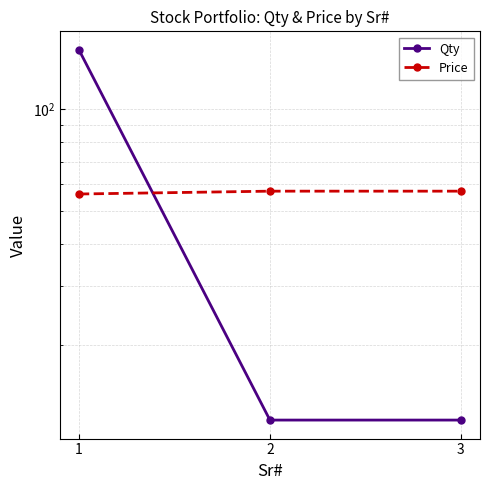

Reading left to right, what are all the values shown in this chart?

Qty: 1=150.0	2=12.0	3=12.0
Price: 1=56.1	2=57.2	3=57.2